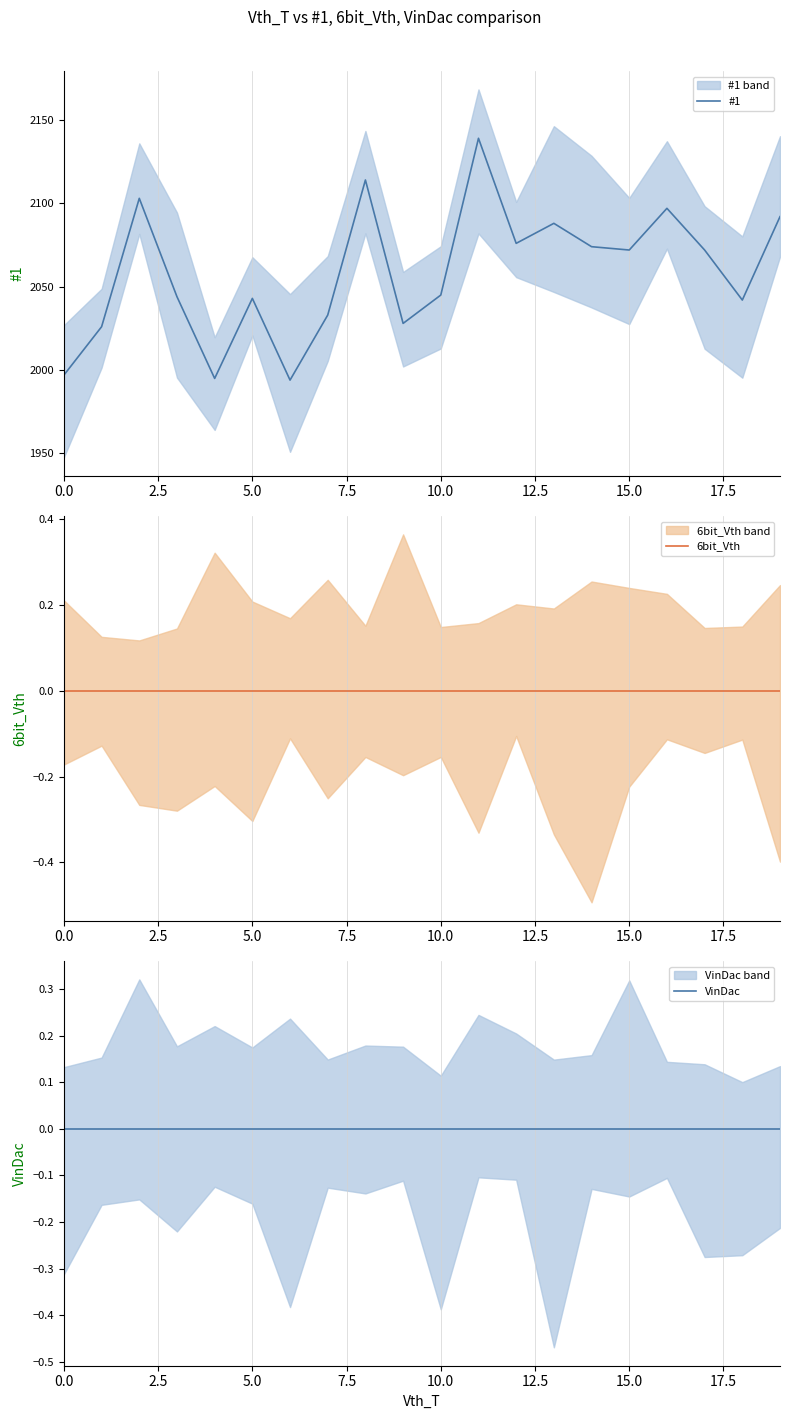

True or false: VinDac has more than 1 interior local peaks.

False